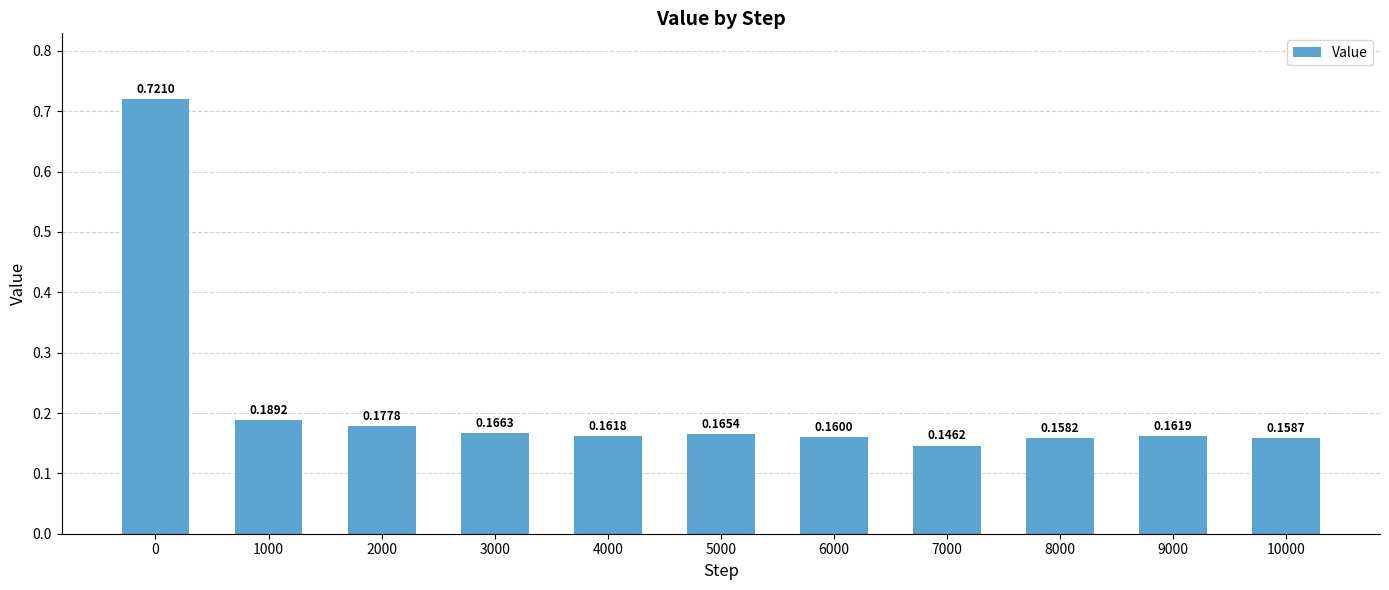

List the labels in order of value, smallest first.

7000, 8000, 10000, 6000, 4000, 9000, 5000, 3000, 2000, 1000, 0